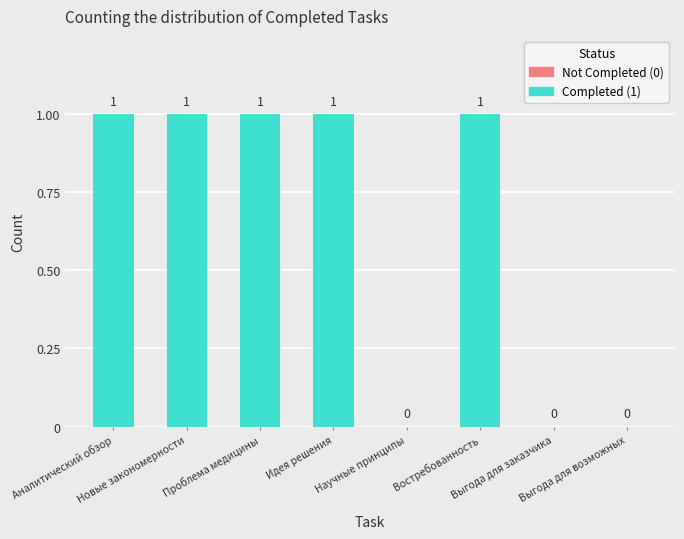

How many values are between 0 and 1?

8